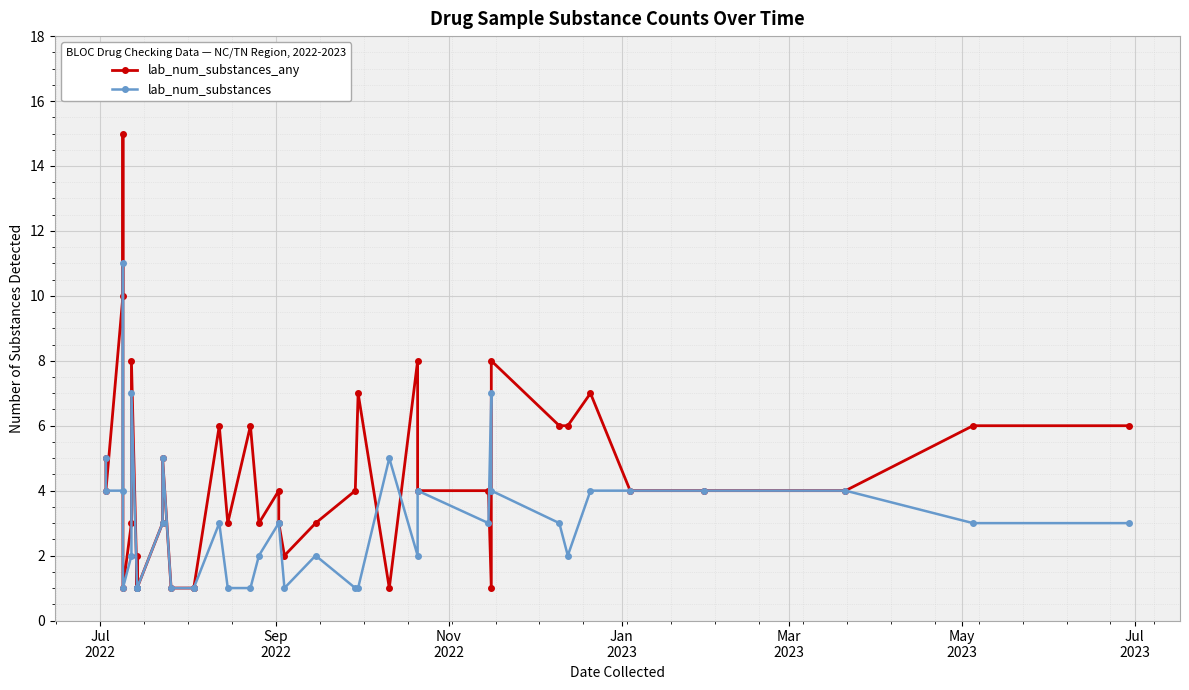

What is the lowest value of the lab_num_substances_any series?

1